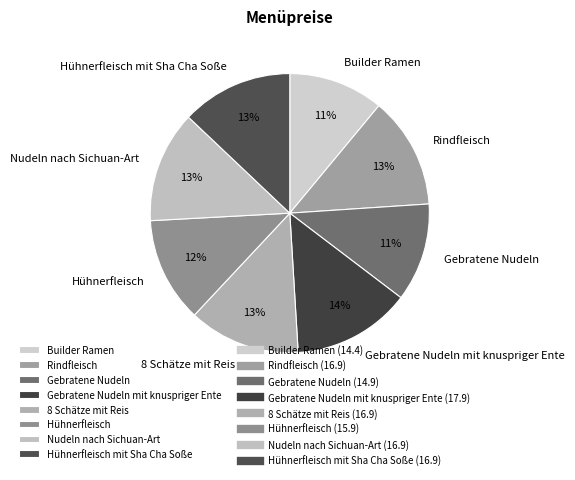

To the nearest percent, what portion does Rindfleisch represent?

13%